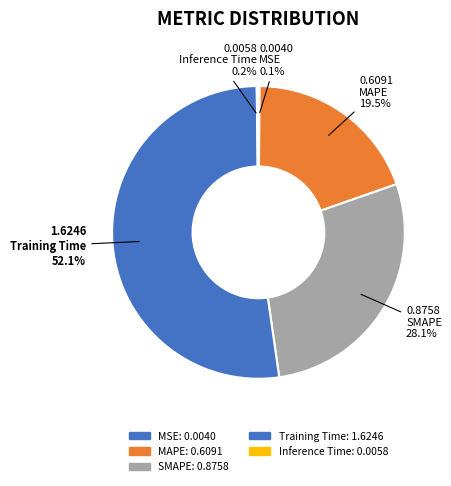

Which has a higher value, Inference Time or Training Time?

Training Time